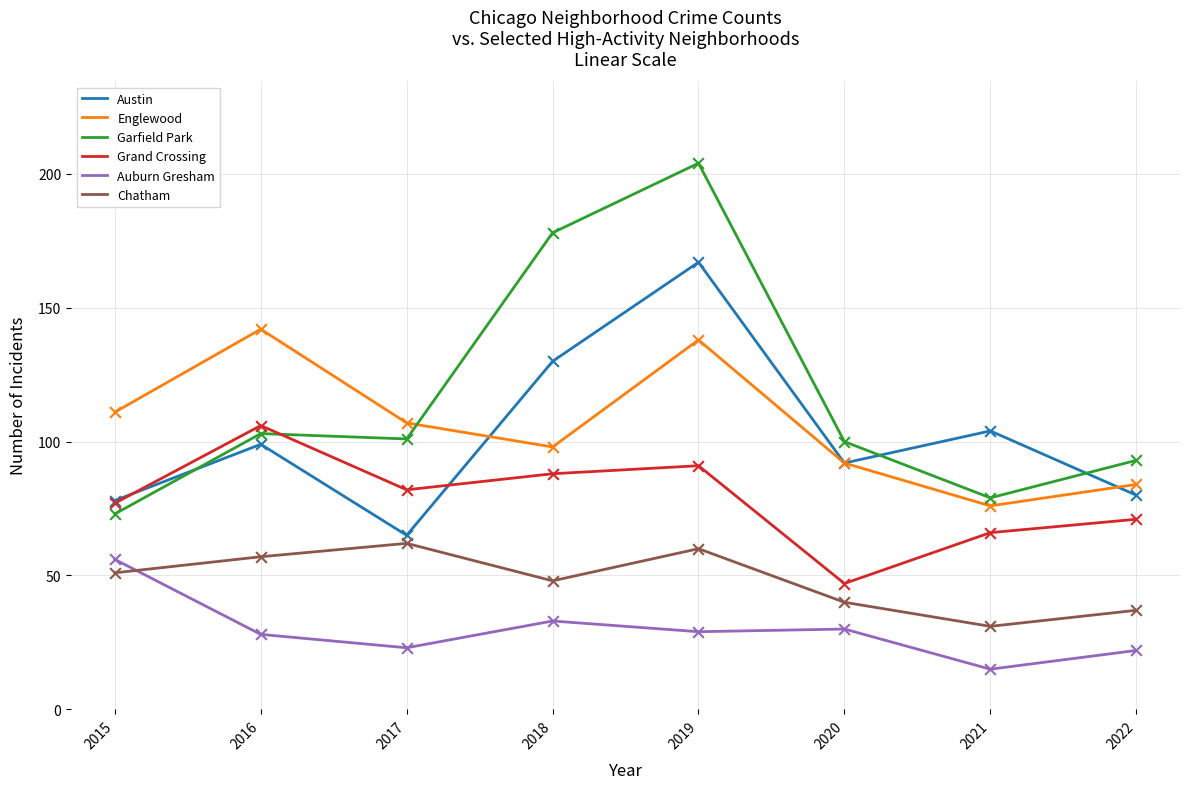

At which category is the sum across all series the highest?

2019